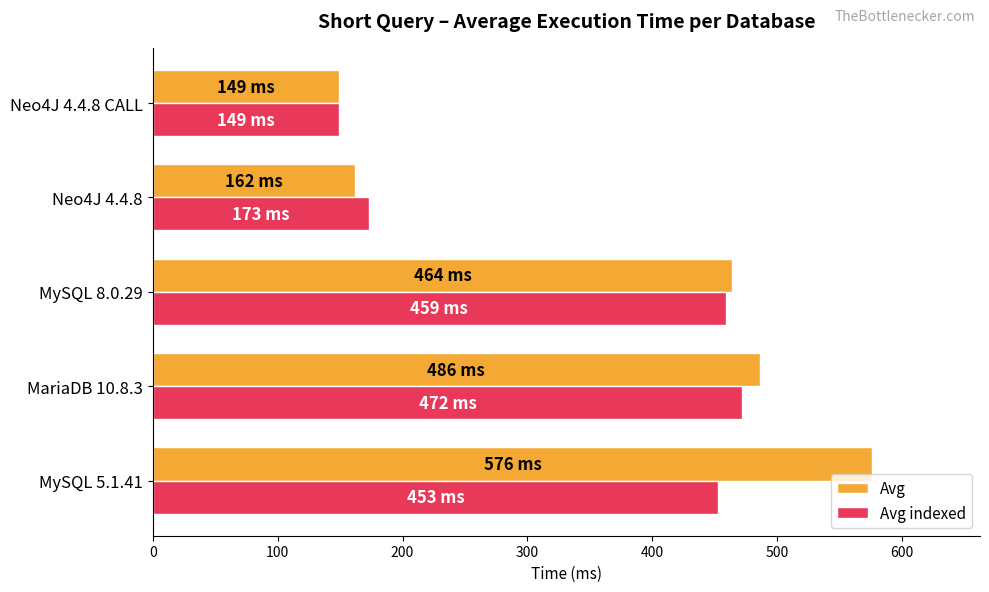

Where is Avg indexed nearest to the value 310?

Neo4J 4.4.8